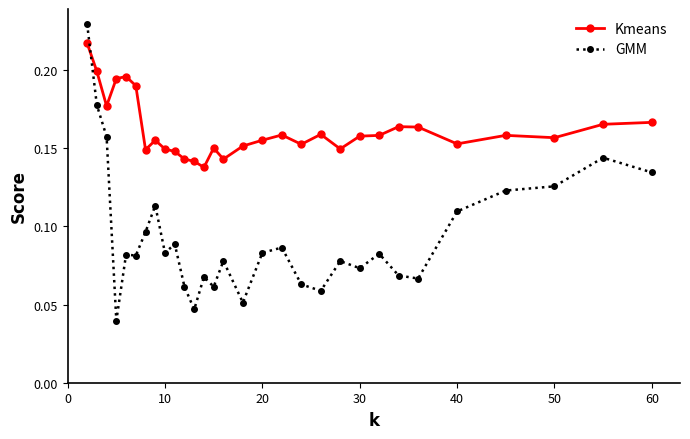

List the series in order of their overall mean, lowest first.

GMM, Kmeans